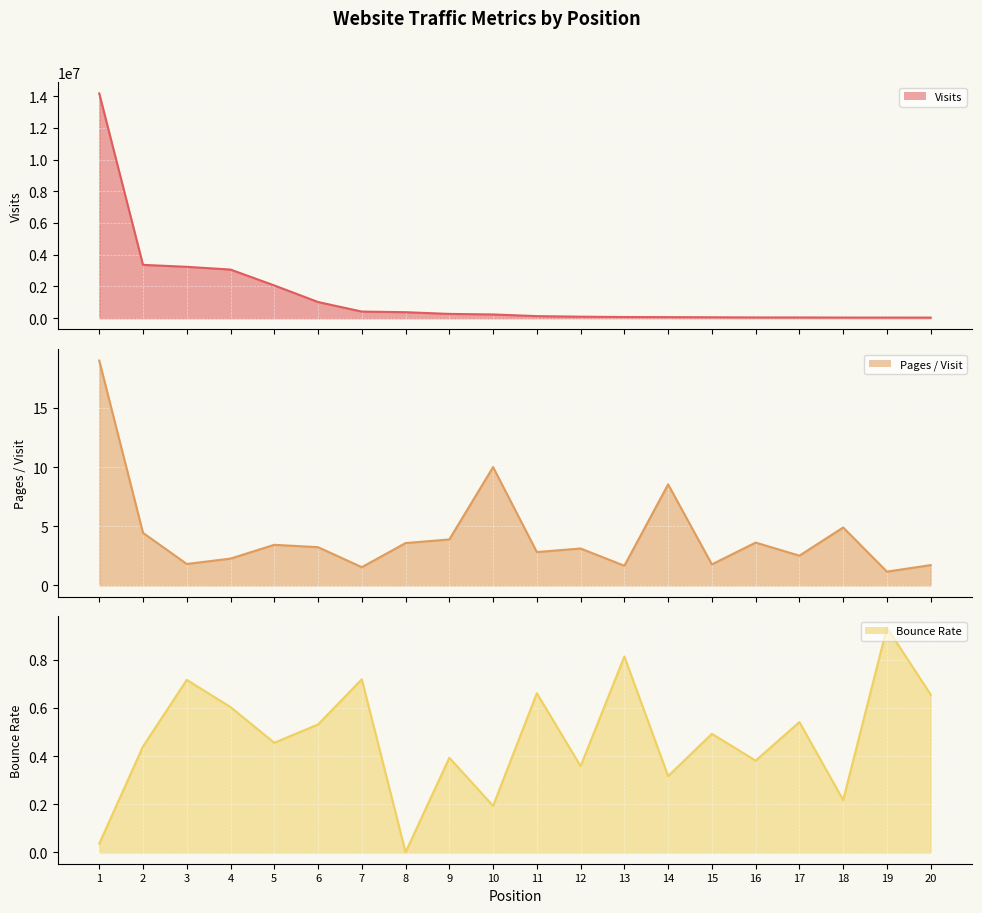

At which label does bounce_rate reach its minimum?

8